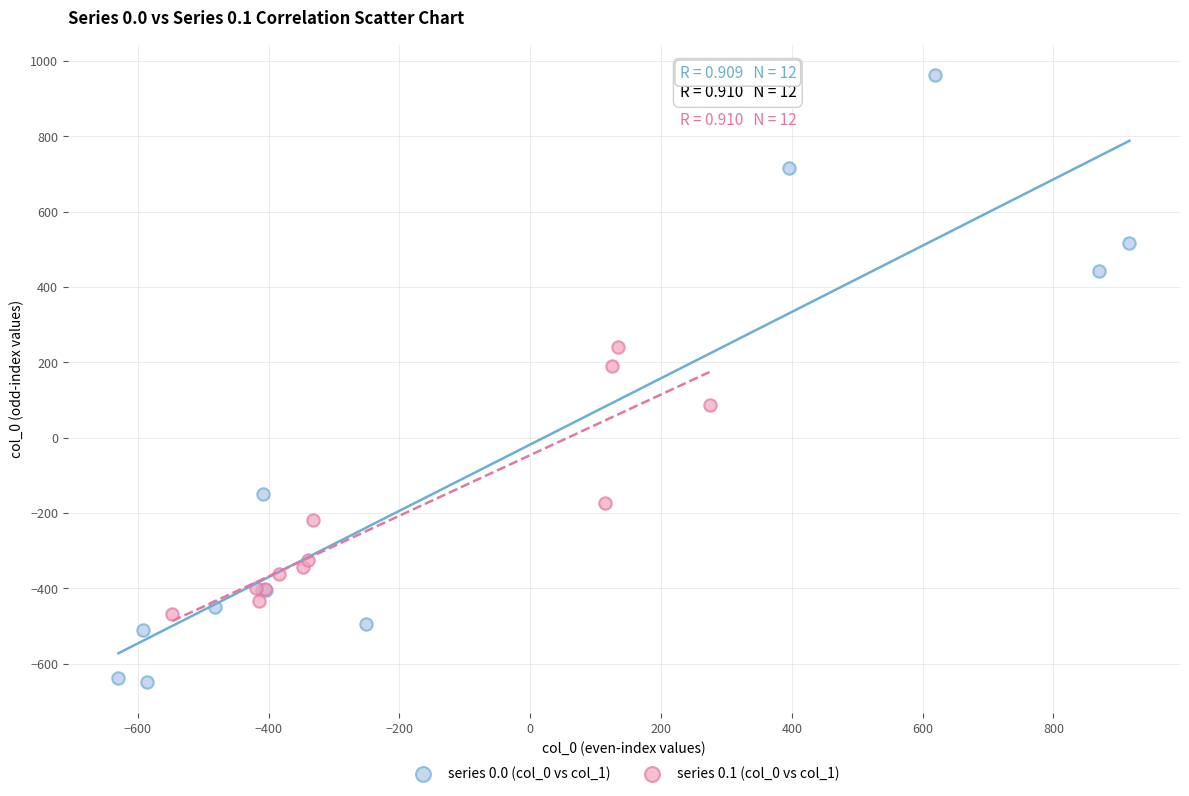

Which series has the largest Y range (max minus min)?

series 0.0 (col_0 vs col_1)